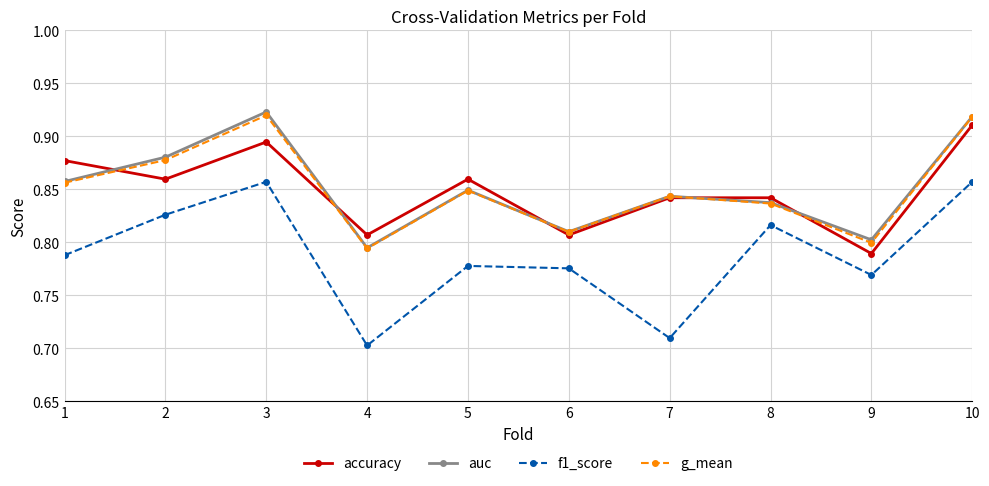

How many accuracy values are between 0 and 1?

10